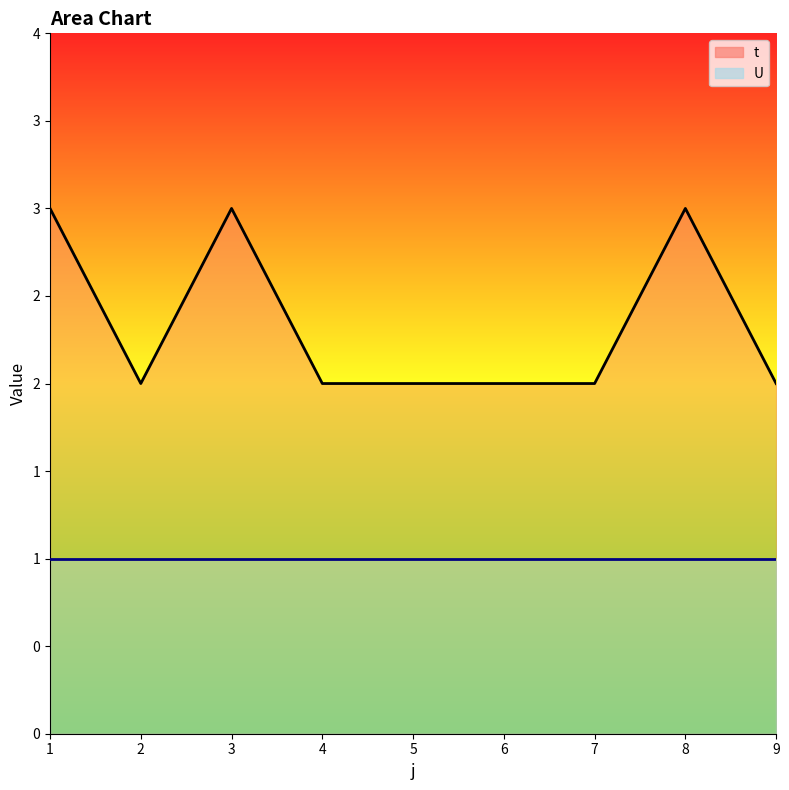

True or false: the data shows 4 at 2.

False